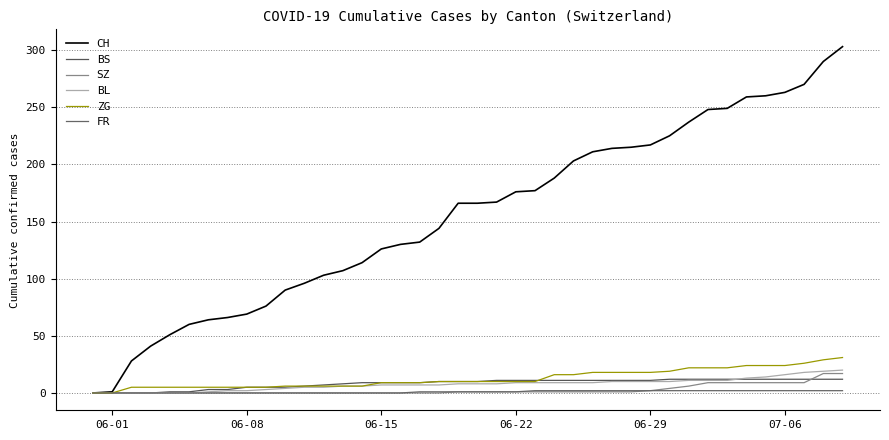

Rank the series by their maximum value, from lowest to highest.

FR, BS, SZ, BL, ZG, CH